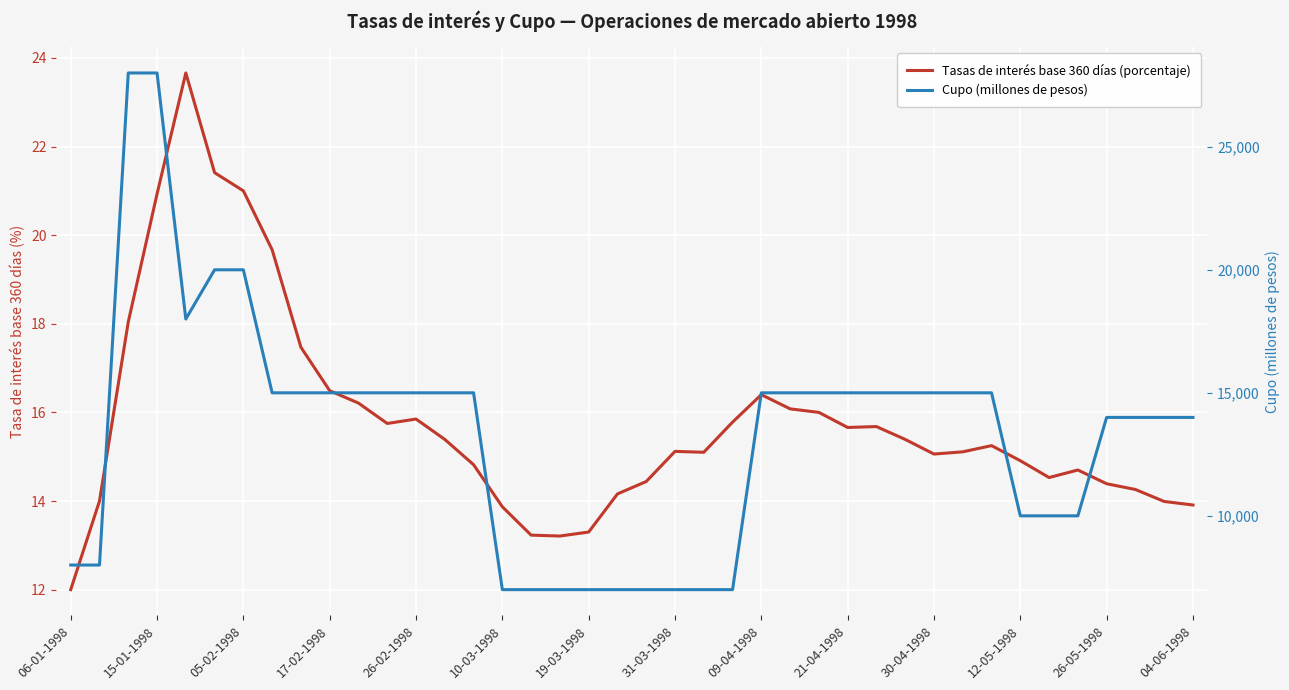

What is the sum of all Cupo (millones de pesos) values?

534000.0